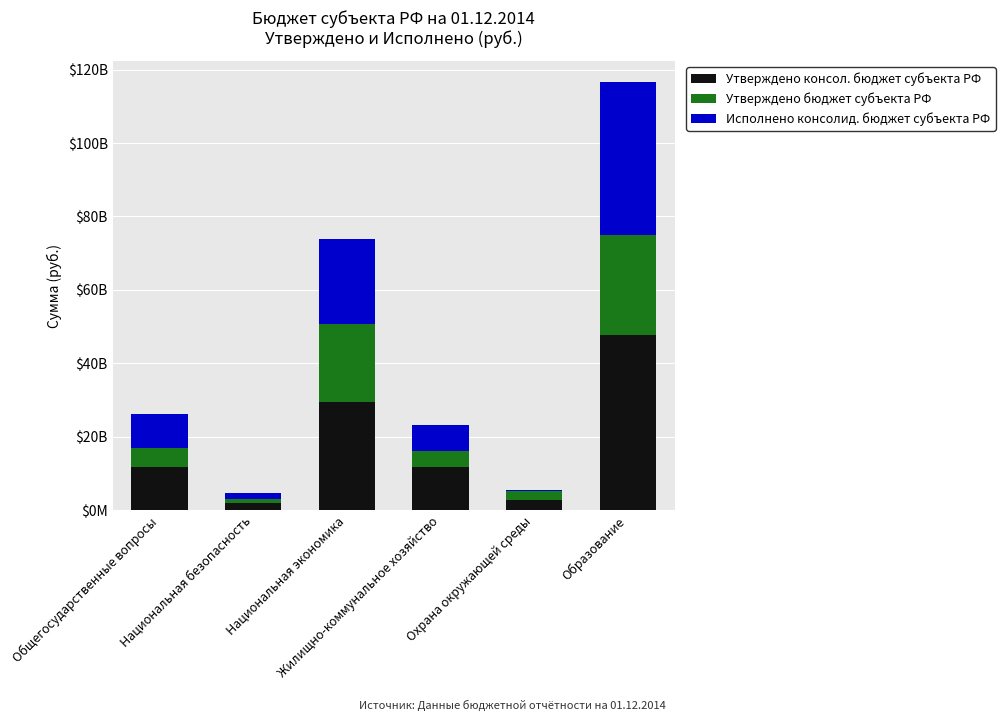

What is the label of the 3rd bar from the left?

Национальная экономика